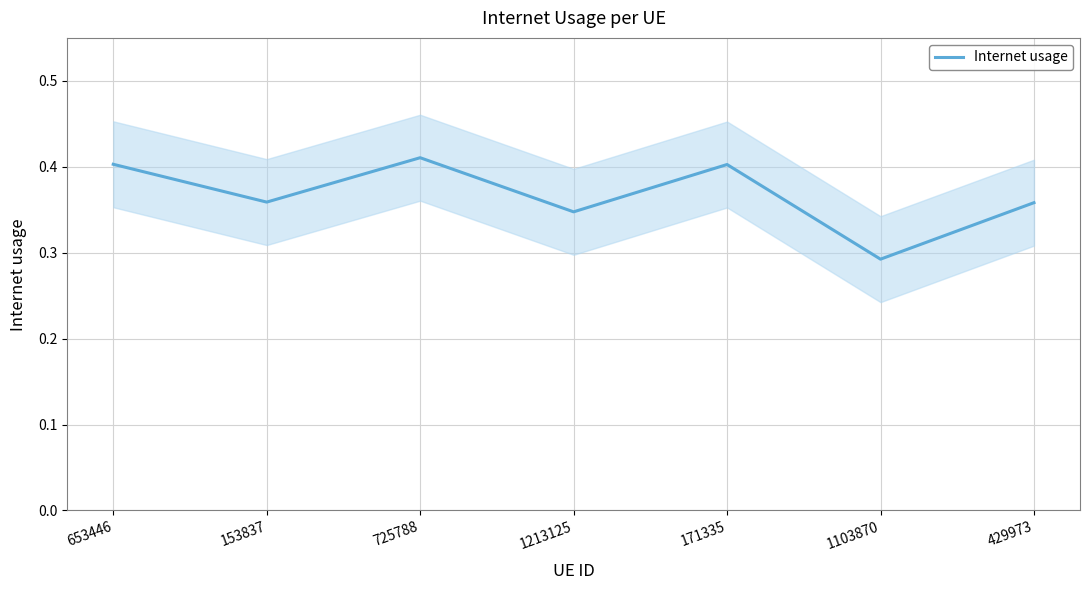

What is the difference between the maximum and second lowest values?

0.1